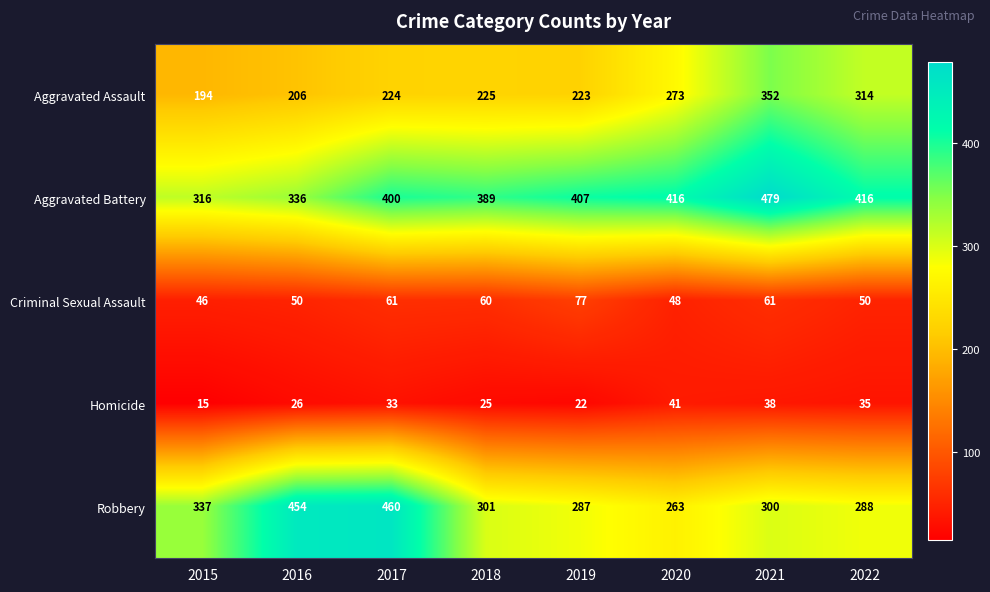

What is the difference between the maximum and second lowest values in the Criminal Sexual Assault series?

29